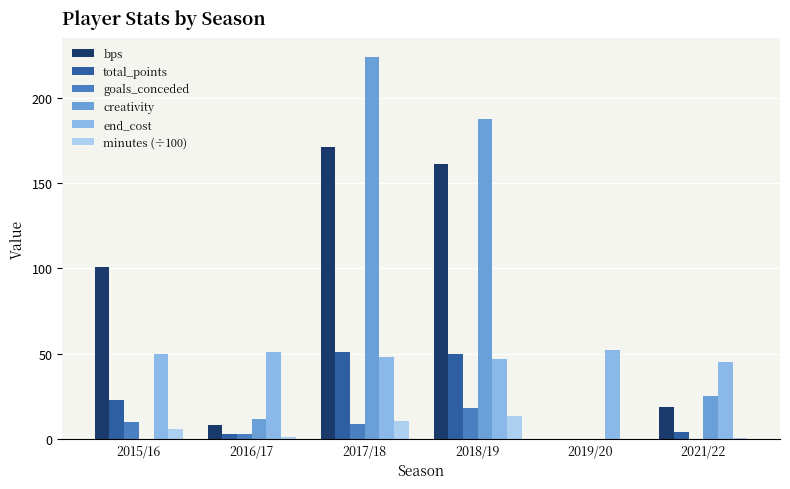

What are all the series names shown in the legend?

bps, total_points, goals_conceded, creativity, end_cost, minutes (÷100)